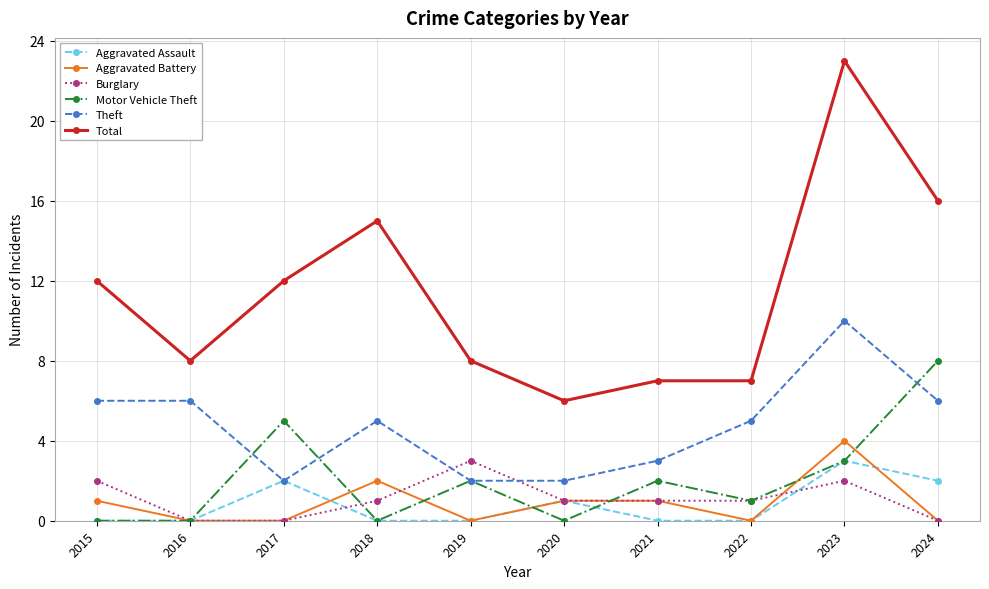

What is the difference between the second highest and minimum values in the Burglary series?

2